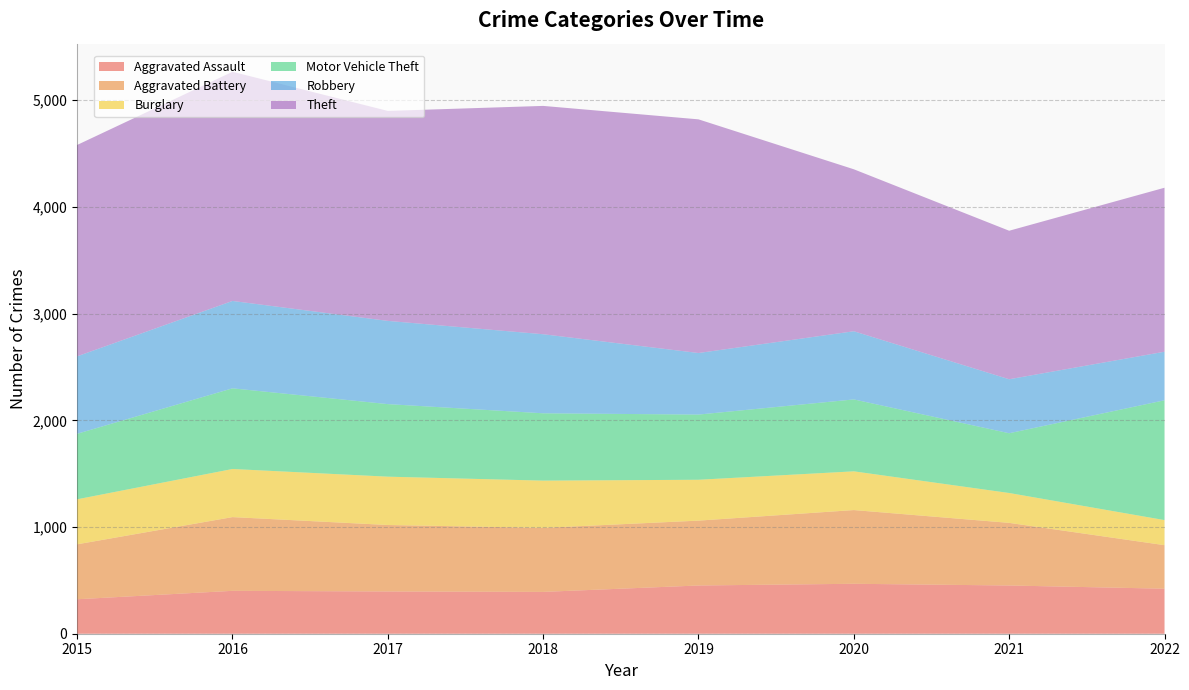

Reading left to right, list all the values displayed in this chart.

Aggravated Assault: 2015=323	2016=402	2017=396	2018=392	2019=452	2020=468	2021=452	2022=422
Aggravated Battery: 2015=515	2016=691	2017=623	2018=600	2019=608	2020=691	2021=587	2022=408
Burglary: 2015=422	2016=451	2017=453	2018=443	2019=383	2020=363	2021=280	2022=235
Motor Vehicle Theft: 2015=614	2016=756	2017=680	2018=631	2019=611	2020=674	2021=560	2022=1123
Robbery: 2015=726	2016=819	2017=780	2018=741	2019=577	2020=639	2021=506	2022=455
Theft: 2015=1981	2016=2148	2017=1968	2018=2140	2019=2190	2020=1518	2021=1392	2022=1537